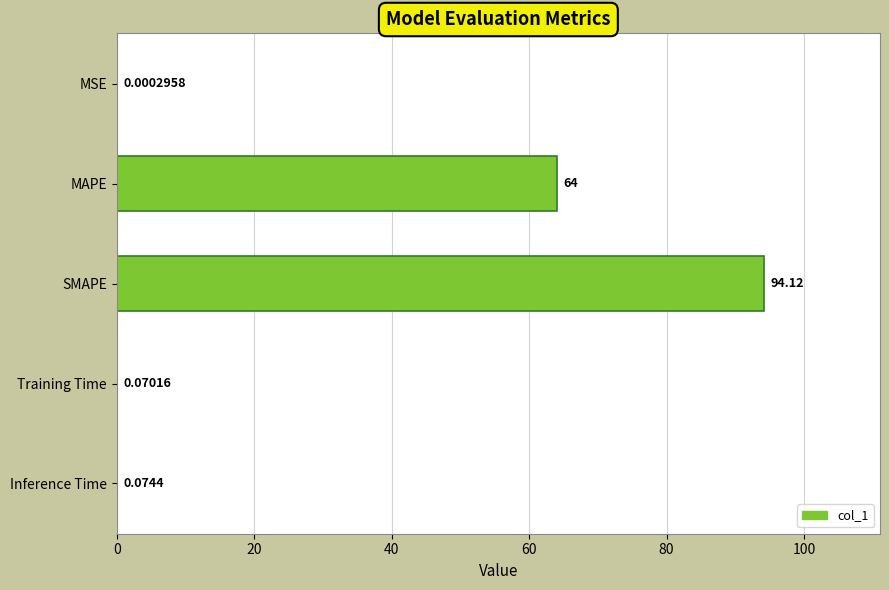

At which category does the chart reach its peak across all series?

SMAPE